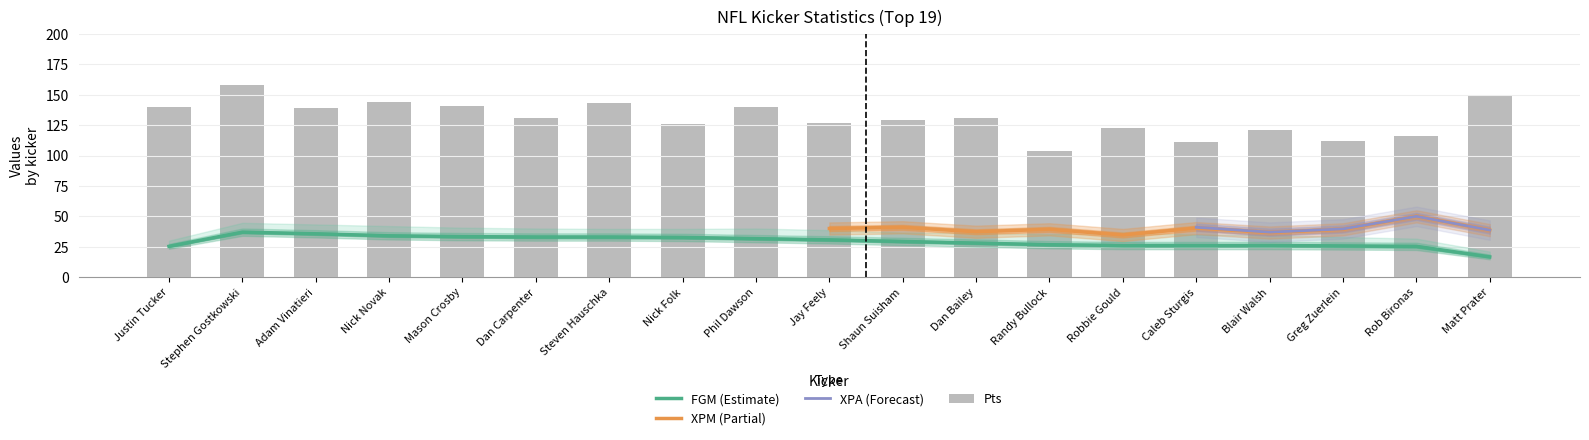

Which series has the widest spread of values?

Pts